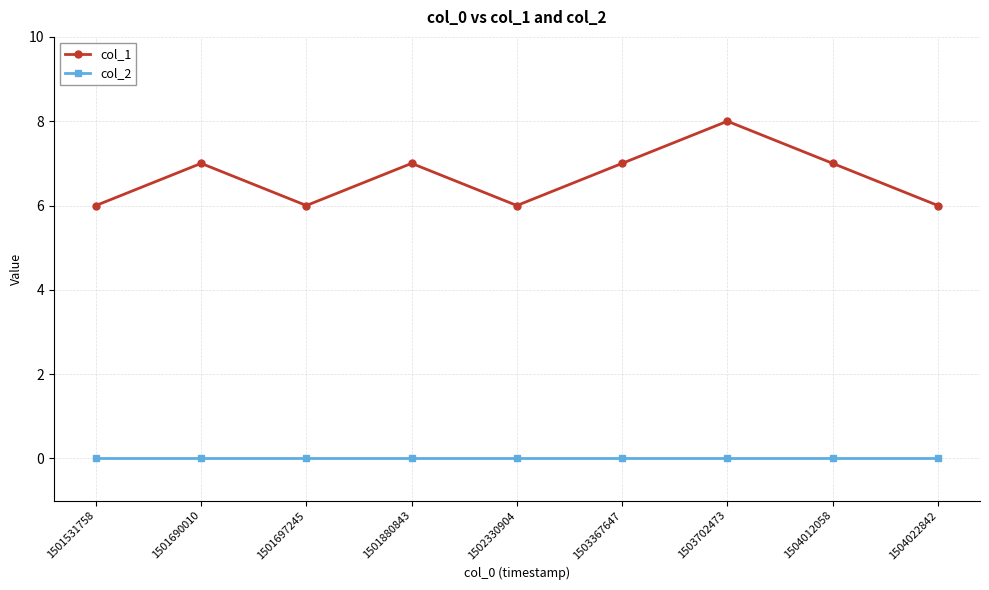

How many data points does each series have?

9